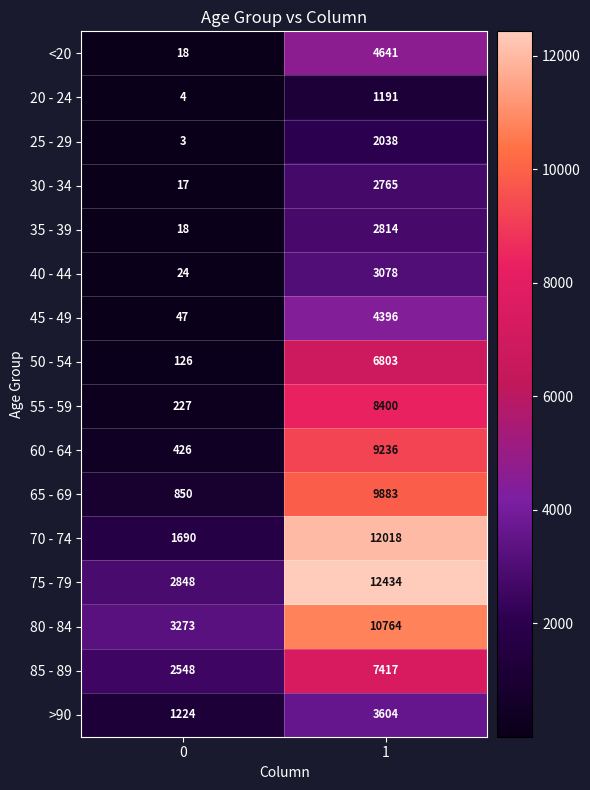

Which series has the largest range (max minus min)?

70 - 74